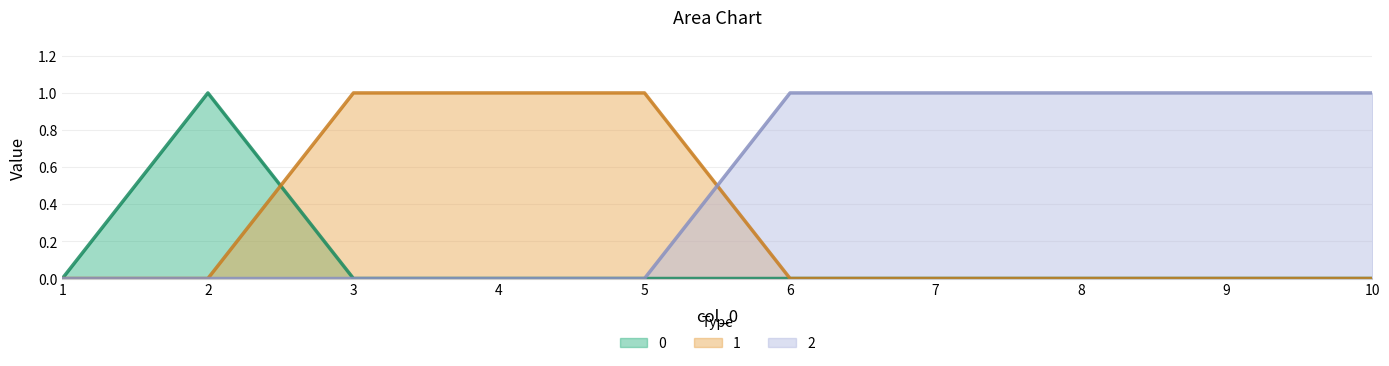

The value of 1 at 9 is -1. True or false?

False